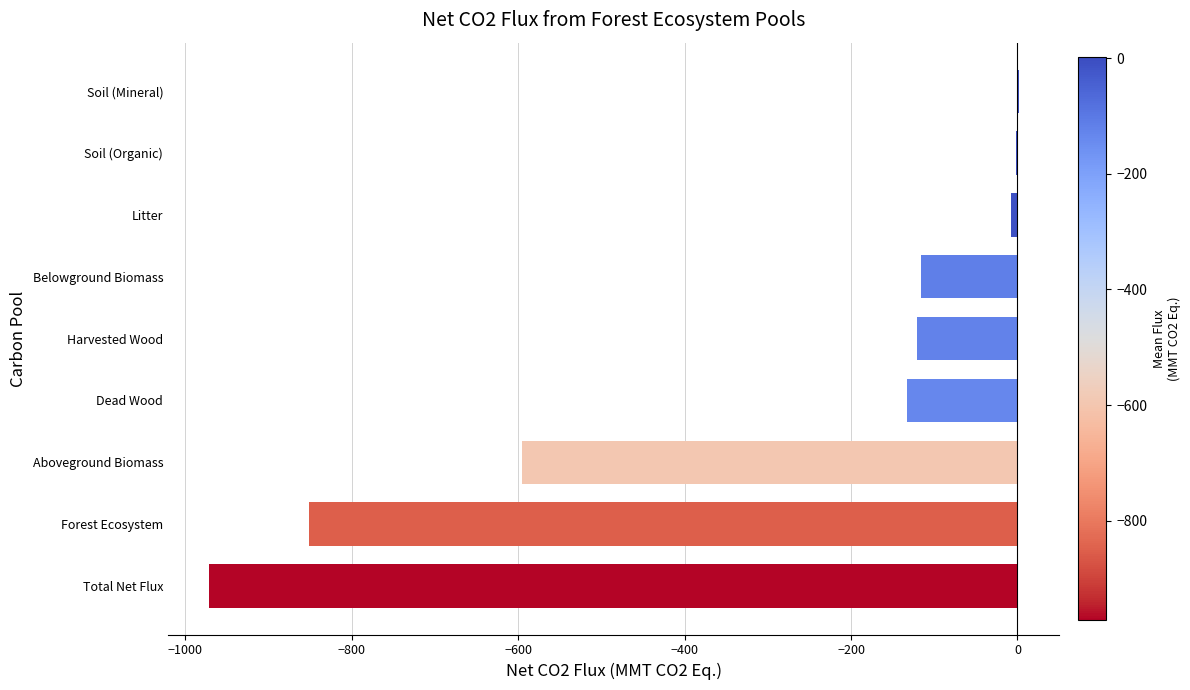

Which has a higher value, Aboveground Biomass or Soil (Mineral)?

Soil (Mineral)